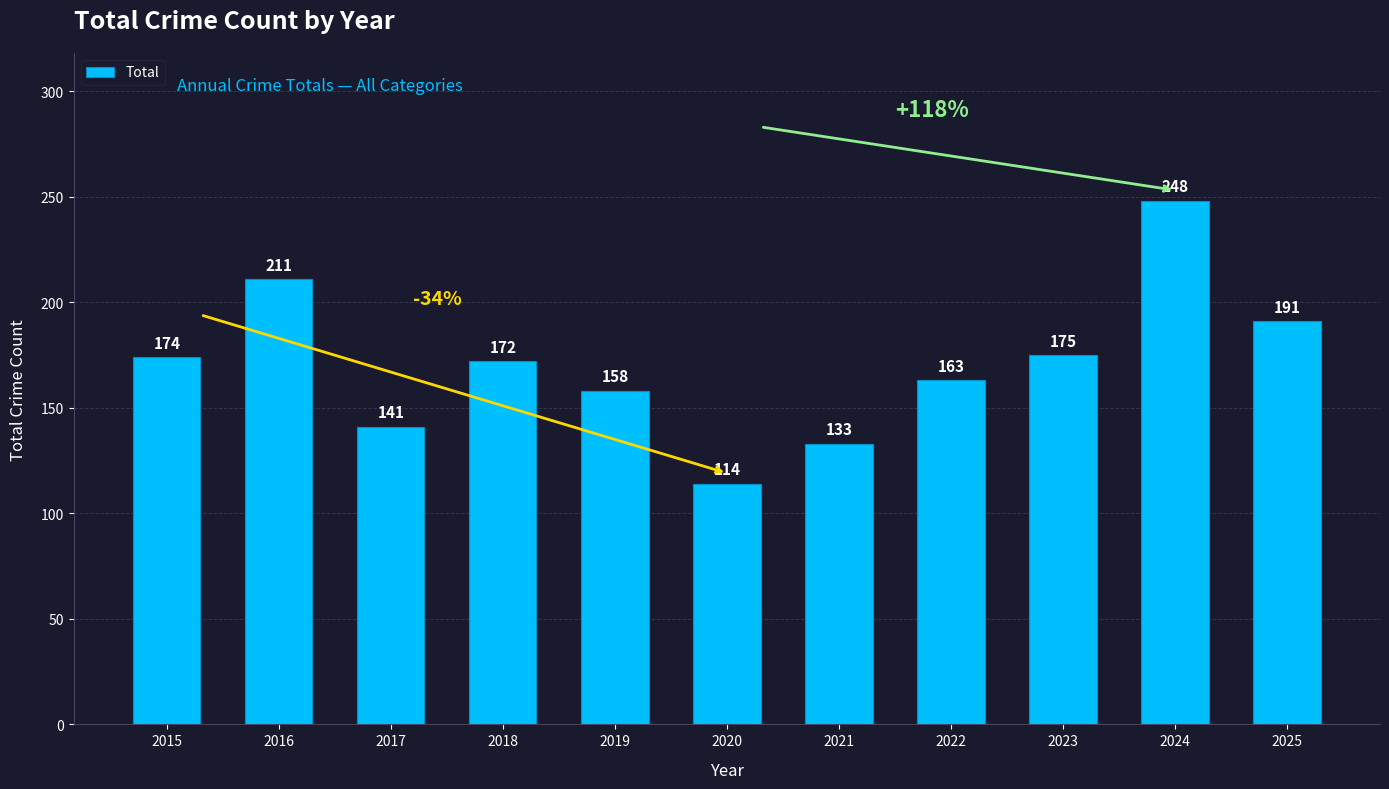

What is the value of the 8th bar from the left?

163